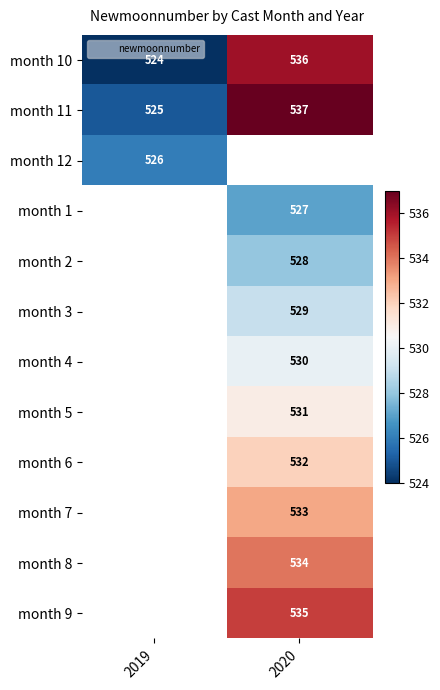

Count the number of categories in the chart.

2